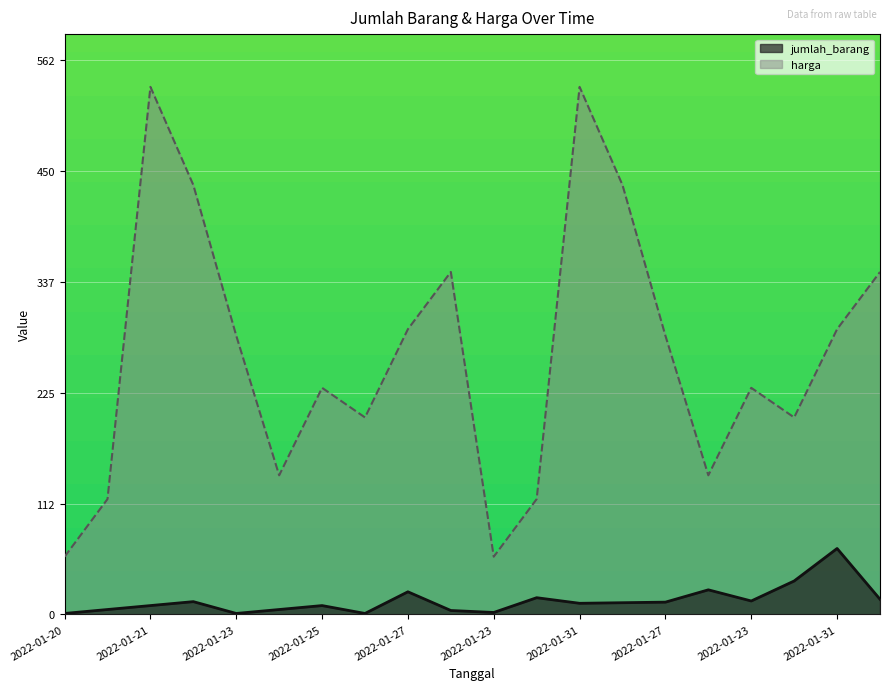

True or false: jumlah_barang has more than 2 interior local peaks.

True